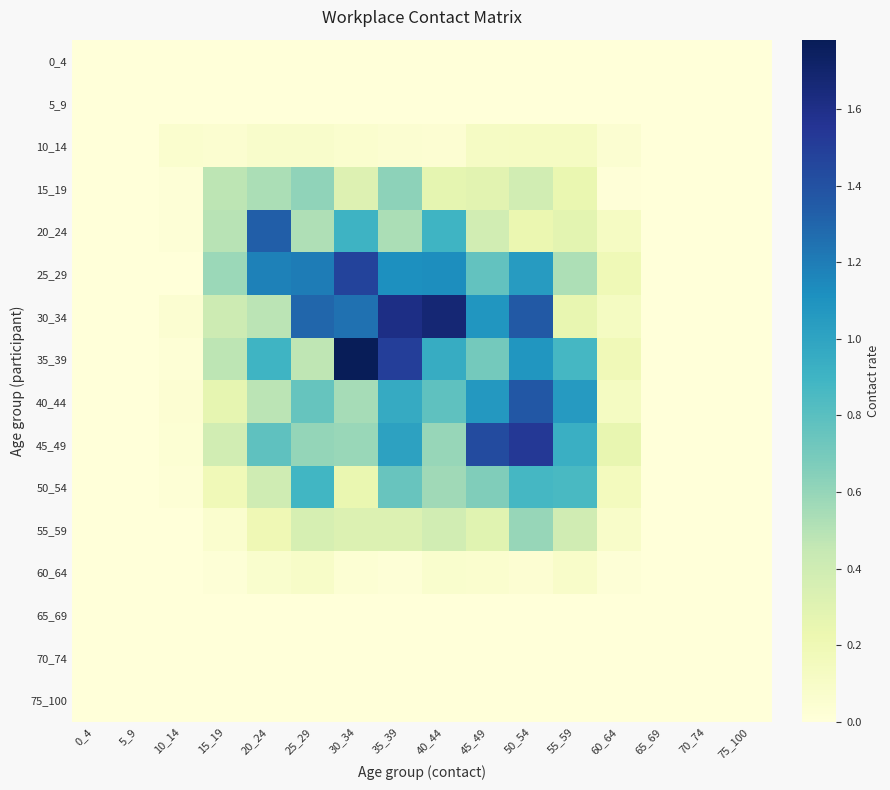

Reading right to left, extract all data points from this chart.

0_4: 75_100=0.0	70_74=0.0	65_69=0.0	60_64=0.0	55_59=0.0	50_54=0.0	45_49=0.0	40_44=0.0	35_39=0.0	30_34=0.0	25_29=0.0	20_24=0.0	15_19=0.0	10_14=0.0	5_9=0.0	0_4=0.0
5_9: 75_100=0.0	70_74=0.0	65_69=0.0	60_64=0.0	55_59=0.0	50_54=0.0	45_49=0.0	40_44=0.0	35_39=0.0	30_34=0.0	25_29=0.0	20_24=0.0	15_19=0.0	10_14=0.0	5_9=0.0	0_4=0.0
10_14: 75_100=0.0	70_74=0.0	65_69=0.0	60_64=0.0	55_59=0.1	50_54=0.1	45_49=0.1	40_44=0.0	35_39=0.0	30_34=0.1	25_29=0.1	20_24=0.1	15_19=0.1	10_14=0.1	5_9=0.0	0_4=0.0
15_19: 75_100=0.0	70_74=0.0	65_69=0.0	60_64=0.0	55_59=0.2	50_54=0.4	45_49=0.3	40_44=0.3	35_39=0.6	30_34=0.3	25_29=0.6	20_24=0.5	15_19=0.5	10_14=0.0	5_9=0.0	0_4=0.0
20_24: 75_100=0.0	70_74=0.0	65_69=0.0	60_64=0.1	55_59=0.3	50_54=0.2	45_49=0.4	40_44=0.9	35_39=0.5	30_34=0.9	25_29=0.5	20_24=1.3	15_19=0.5	10_14=0.0	5_9=0.0	0_4=0.0
25_29: 75_100=0.0	70_74=0.0	65_69=0.0	60_64=0.2	55_59=0.5	50_54=1.1	45_49=0.8	40_44=1.1	35_39=1.1	30_34=1.5	25_29=1.2	20_24=1.2	15_19=0.6	10_14=0.0	5_9=0.0	0_4=0.0
30_34: 75_100=0.0	70_74=0.0	65_69=0.0	60_64=0.1	55_59=0.3	50_54=1.4	45_49=1.1	40_44=1.7	35_39=1.6	30_34=1.3	25_29=1.3	20_24=0.5	15_19=0.4	10_14=0.0	5_9=0.0	0_4=0.0
35_39: 75_100=0.0	70_74=0.0	65_69=0.0	60_64=0.2	55_59=0.9	50_54=1.1	45_49=0.7	40_44=0.9	35_39=1.5	30_34=1.8	25_29=0.5	20_24=0.9	15_19=0.5	10_14=0.0	5_9=0.0	0_4=0.0
40_44: 75_100=0.0	70_74=0.0	65_69=0.0	60_64=0.1	55_59=1.1	50_54=1.4	45_49=1.1	40_44=0.8	35_39=1.0	30_34=0.5	25_29=0.8	20_24=0.5	15_19=0.3	10_14=0.0	5_9=0.0	0_4=0.0
45_49: 75_100=0.0	70_74=0.0	65_69=0.0	60_64=0.3	55_59=0.9	50_54=1.5	45_49=1.4	40_44=0.6	35_39=1.0	30_34=0.6	25_29=0.6	20_24=0.8	15_19=0.4	10_14=0.0	5_9=0.0	0_4=0.0
50_54: 75_100=0.0	70_74=0.0	65_69=0.0	60_64=0.2	55_59=0.9	50_54=0.9	45_49=0.7	40_44=0.6	35_39=0.8	30_34=0.2	25_29=0.9	20_24=0.4	15_19=0.2	10_14=0.0	5_9=0.0	0_4=0.0
55_59: 75_100=0.0	70_74=0.0	65_69=0.0	60_64=0.1	55_59=0.4	50_54=0.6	45_49=0.3	40_44=0.4	35_39=0.3	30_34=0.3	25_29=0.4	20_24=0.2	15_19=0.1	10_14=0.0	5_9=0.0	0_4=0.0
60_64: 75_100=0.0	70_74=0.0	65_69=0.0	60_64=0.0	55_59=0.1	50_54=0.0	45_49=0.1	40_44=0.1	35_39=0.0	30_34=0.0	25_29=0.1	20_24=0.1	15_19=0.0	10_14=0.0	5_9=0.0	0_4=0.0
65_69: 75_100=0.0	70_74=0.0	65_69=0.0	60_64=0.0	55_59=0.0	50_54=0.0	45_49=0.0	40_44=0.0	35_39=0.0	30_34=0.0	25_29=0.0	20_24=0.0	15_19=0.0	10_14=0.0	5_9=0.0	0_4=0.0
70_74: 75_100=0.0	70_74=0.0	65_69=0.0	60_64=0.0	55_59=0.0	50_54=0.0	45_49=0.0	40_44=0.0	35_39=0.0	30_34=0.0	25_29=0.0	20_24=0.0	15_19=0.0	10_14=0.0	5_9=0.0	0_4=0.0
75_100: 75_100=0.0	70_74=0.0	65_69=0.0	60_64=0.0	55_59=0.0	50_54=0.0	45_49=0.0	40_44=0.0	35_39=0.0	30_34=0.0	25_29=0.0	20_24=0.0	15_19=0.0	10_14=0.0	5_9=0.0	0_4=0.0